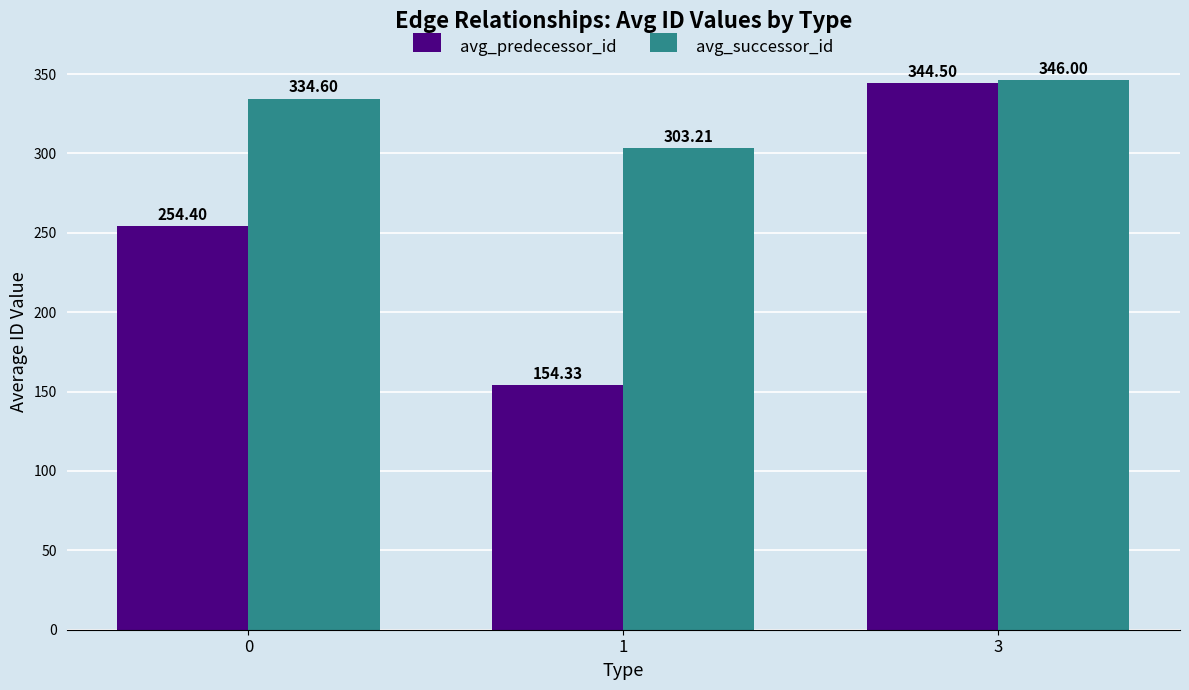

Is the value of avg_predecessor_id at 1 greater than the value of avg_successor_id at 3?

No